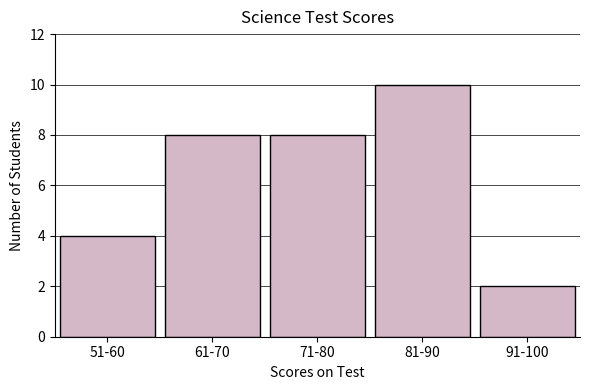

Reading left to right, what are all the values shown in this chart?

4	8	8	10	2